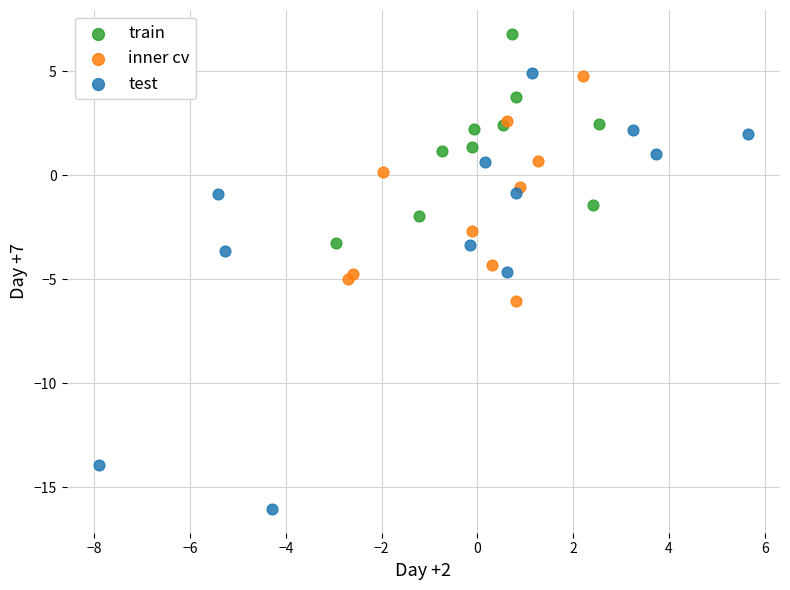

Which series has the largest Y range (max minus min)?

test